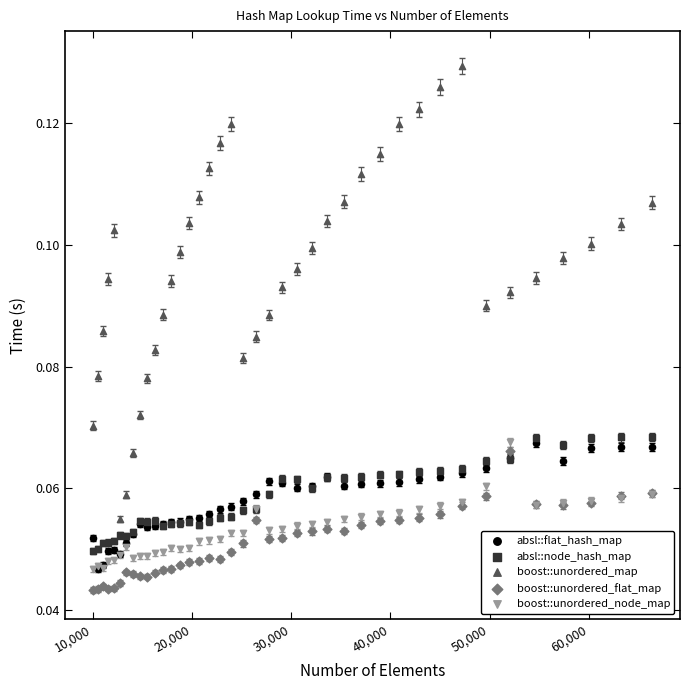

Which series contains the highest Y value?

boost::unordered_map